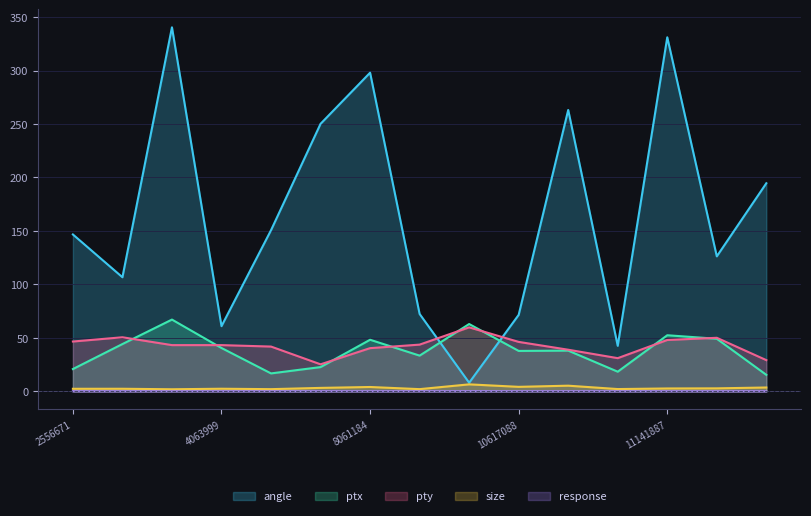

What is the greatest value displayed?

340.4